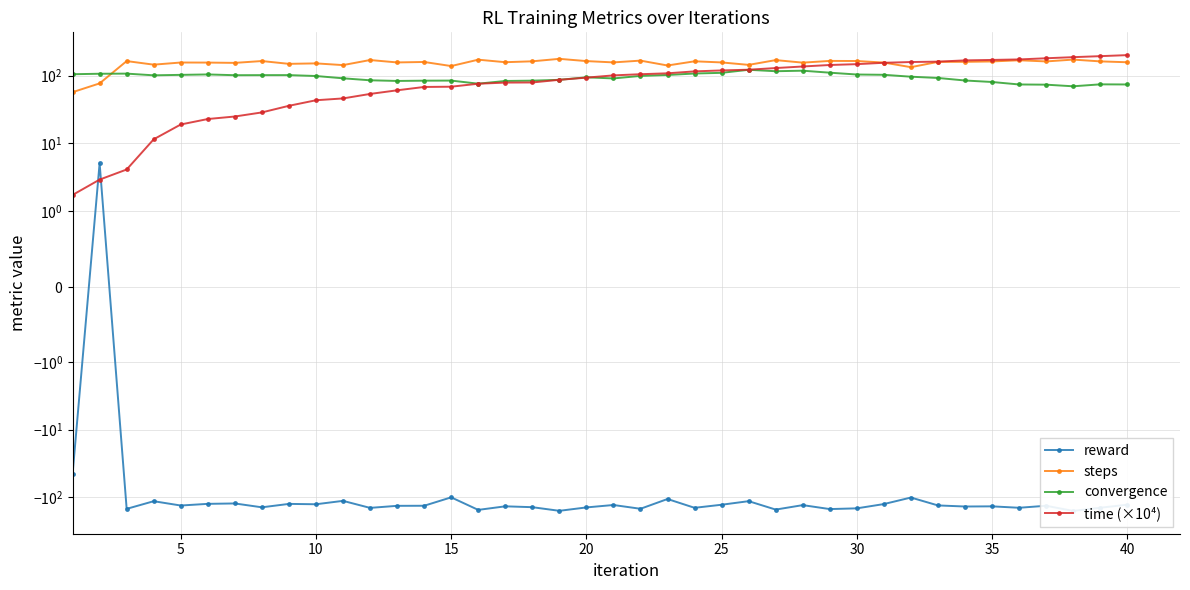

True or false: convergence has a value of 19.5 at 37.

False